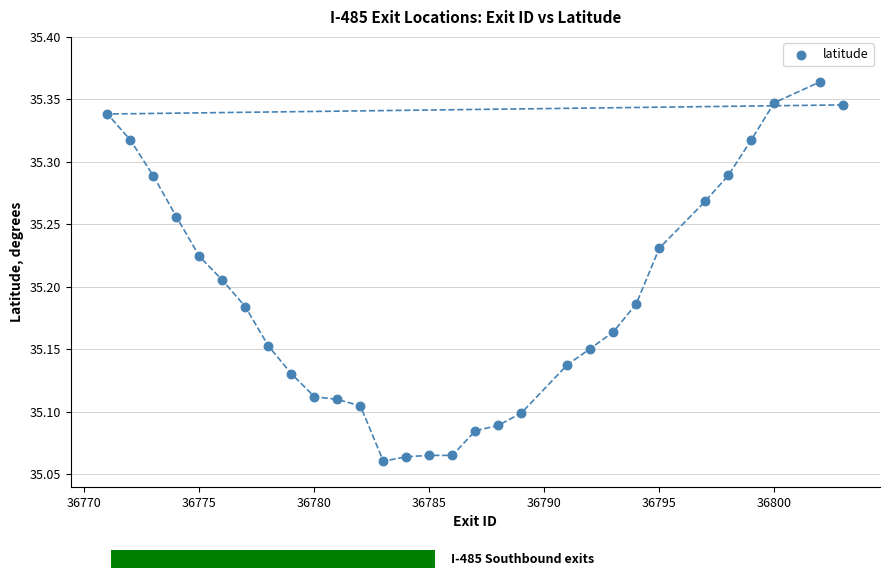

What is the range of X values (max minus min)?

32.0